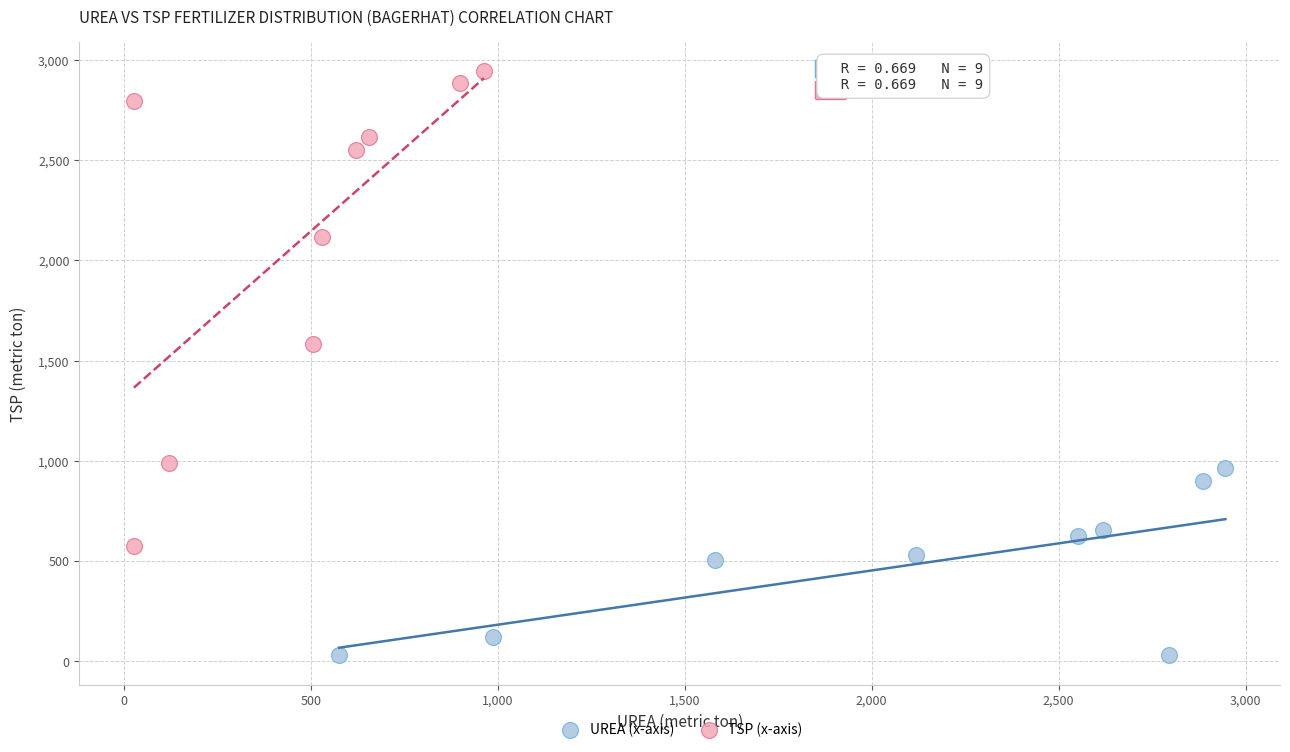

Which series has the largest Y range (max minus min)?

TSP (x-axis)